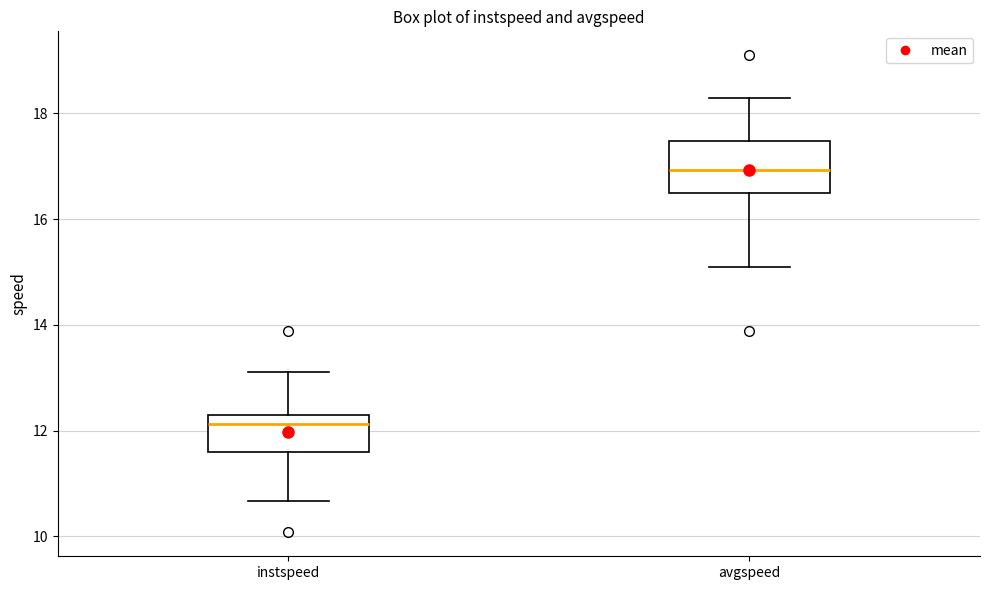

Where does the lower whisker of the box for avgspeed end on the y-axis? The values are not printed on the chart, so give them approximately, as read against the axis.

15.0